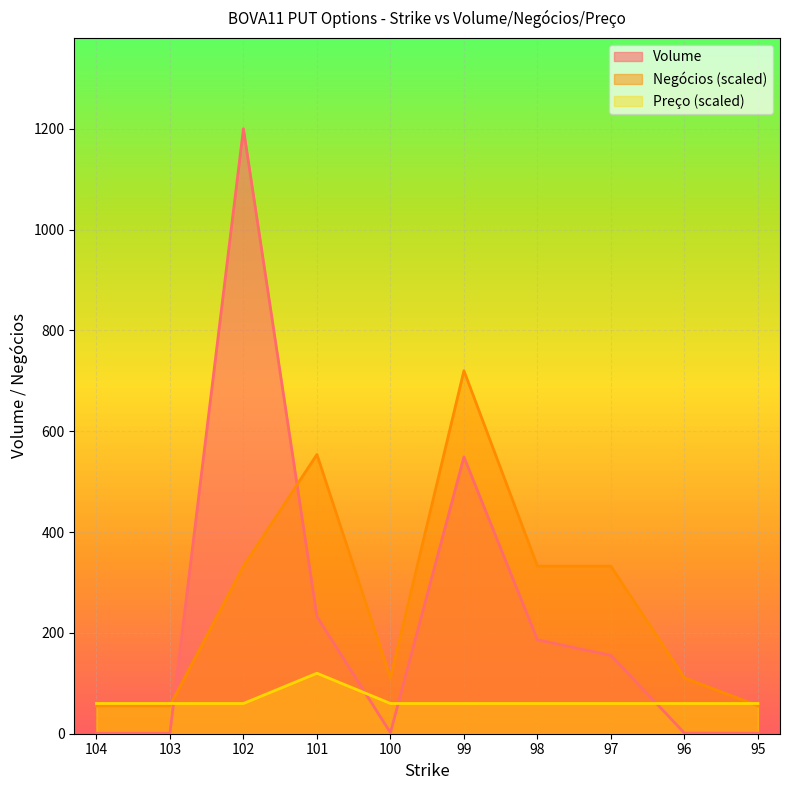

List the series in order of their overall mean, highest first.

Negócios (scaled), Volume, Preço (scaled)